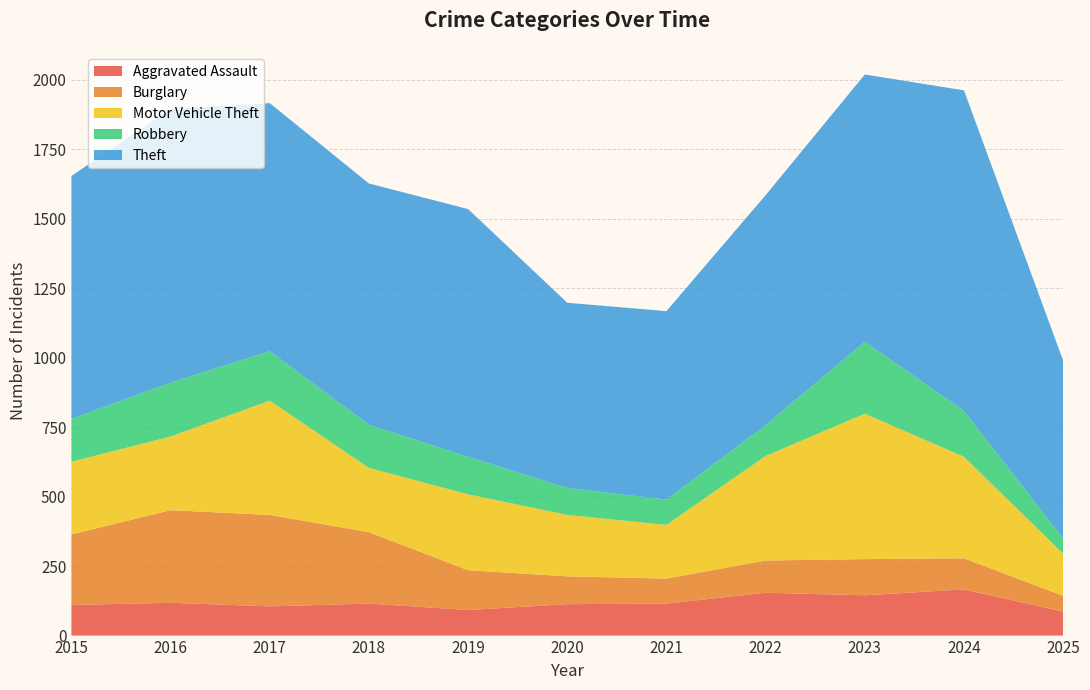

Reading left to right, extract all data points from this chart.

Aggravated Assault: 2015=110	2016=118	2017=105	2018=115	2019=92	2020=113	2021=115	2022=154	2023=145	2024=166	2025=86
Burglary: 2015=254	2016=333	2017=329	2018=257	2019=143	2020=100	2021=90	2022=116	2023=130	2024=112	2025=57
Motor Vehicle Theft: 2015=261	2016=265	2017=411	2018=231	2019=273	2020=221	2021=193	2022=376	2023=523	2024=365	2025=152
Robbery: 2015=154	2016=194	2017=178	2018=155	2019=135	2020=97	2021=91	2022=111	2023=259	2024=165	2025=54
Theft: 2015=874	2016=984	2017=892	2018=868	2019=891	2020=666	2021=678	2022=827	2023=961	2024=1153	2025=640